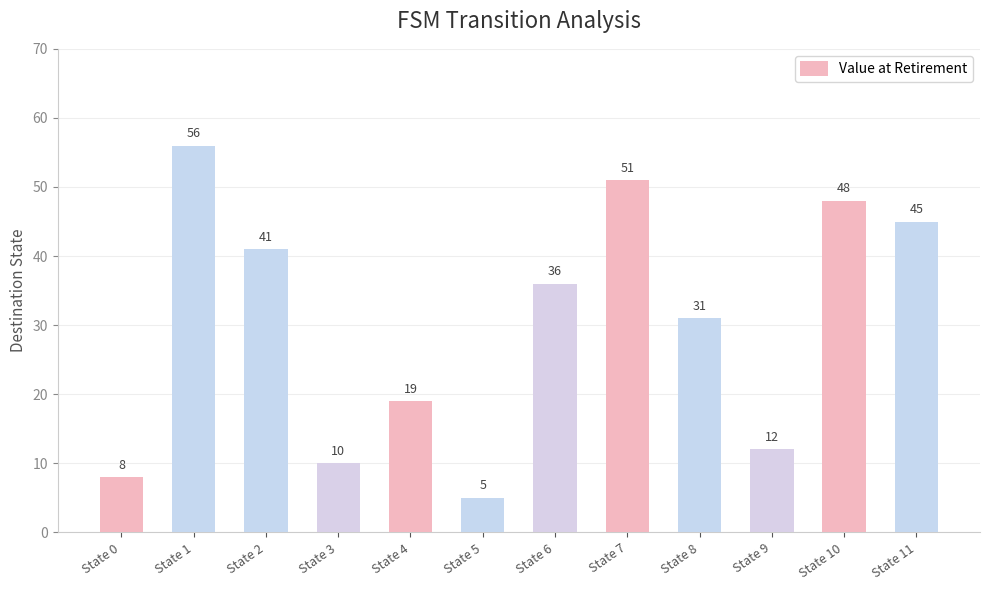

List the labels in order of value, smallest first.

State 5, State 0, State 3, State 9, State 4, State 8, State 6, State 2, State 11, State 10, State 7, State 1